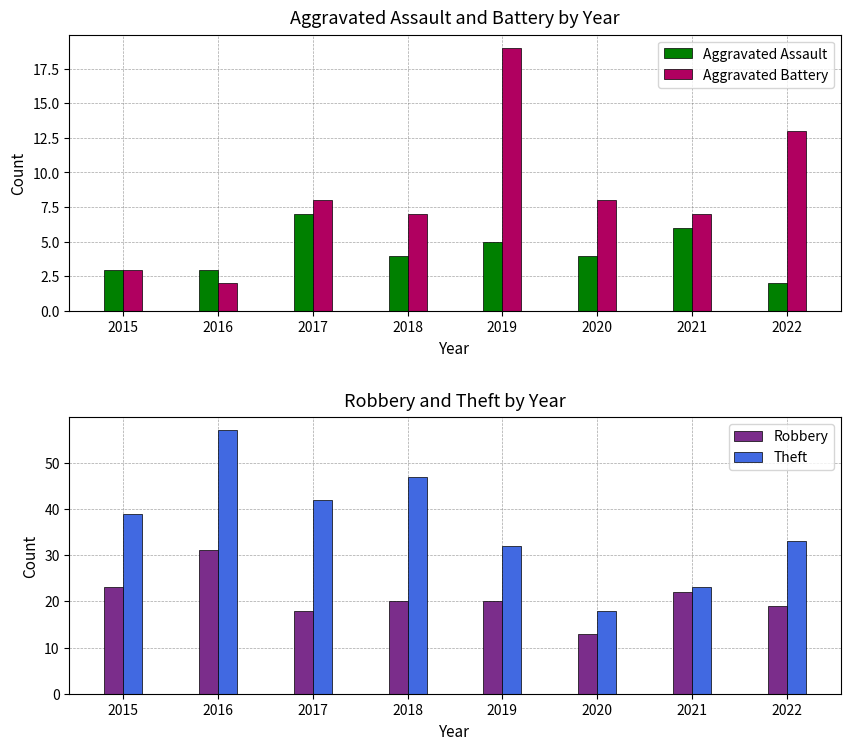

What is the difference between the second highest and minimum values in the Robbery series?

10